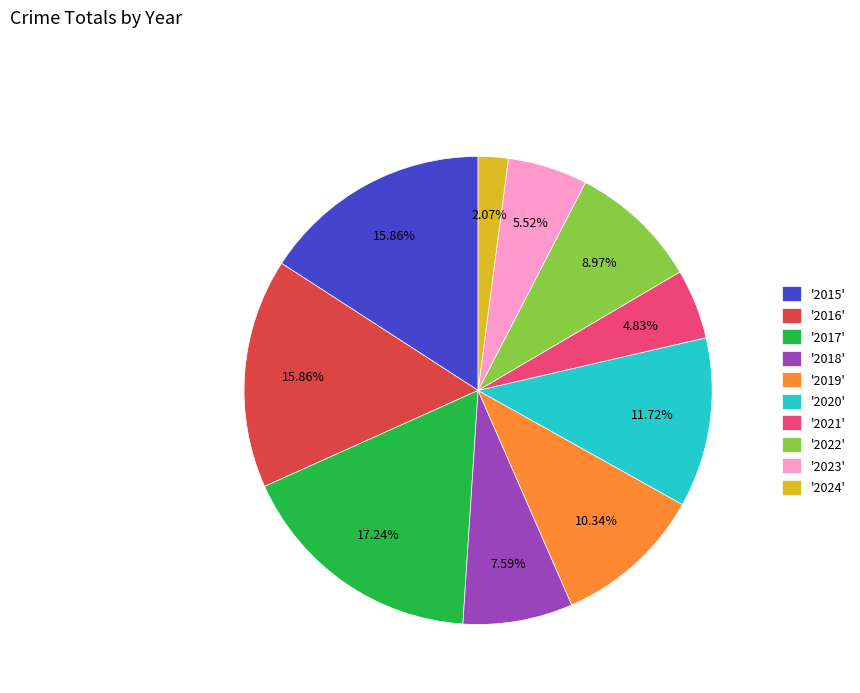

Between '2022' and '2021', which is larger?

'2022'